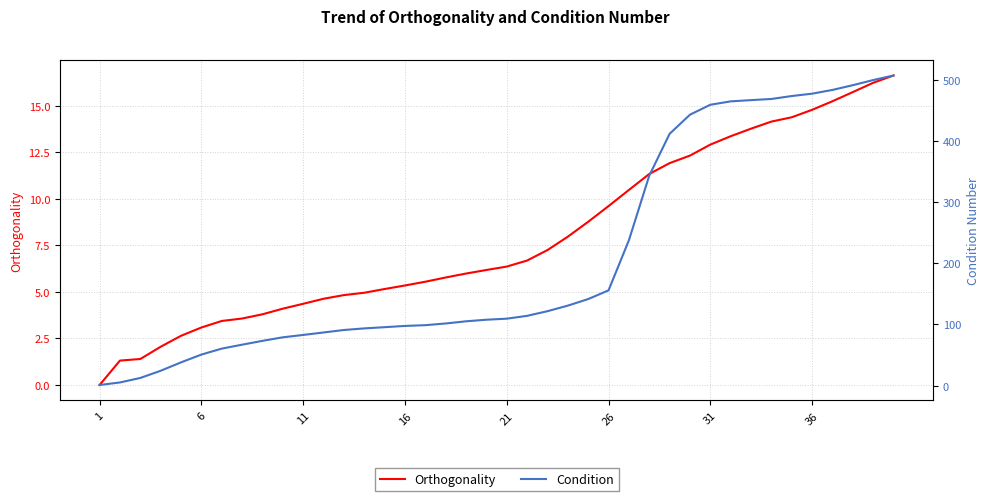

True or false: Orthogonality has more than 2 points higher than both neighbors.

False